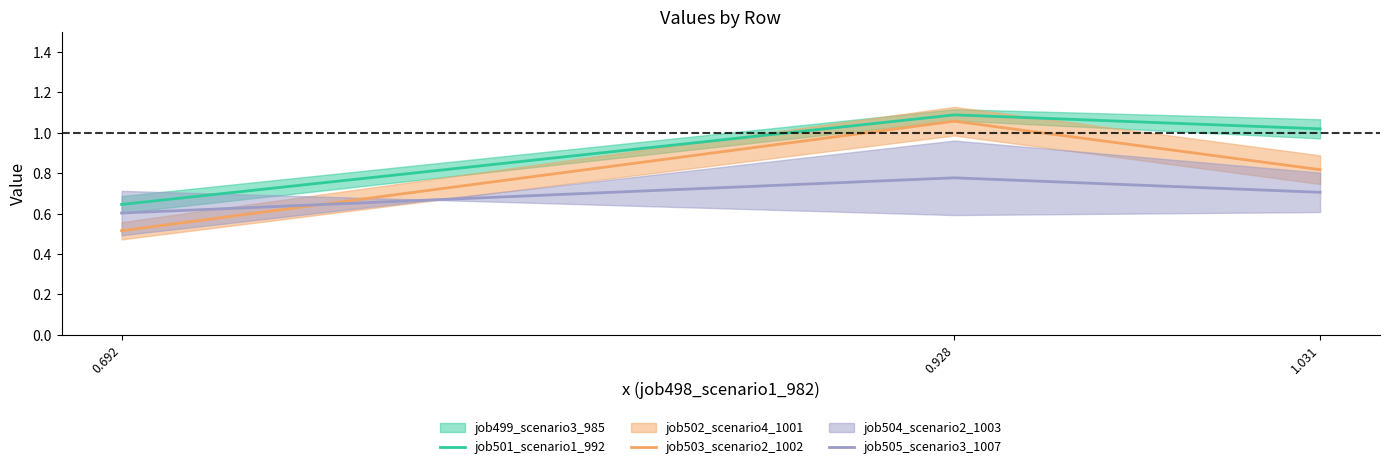

How many lines are shown in the chart?

3